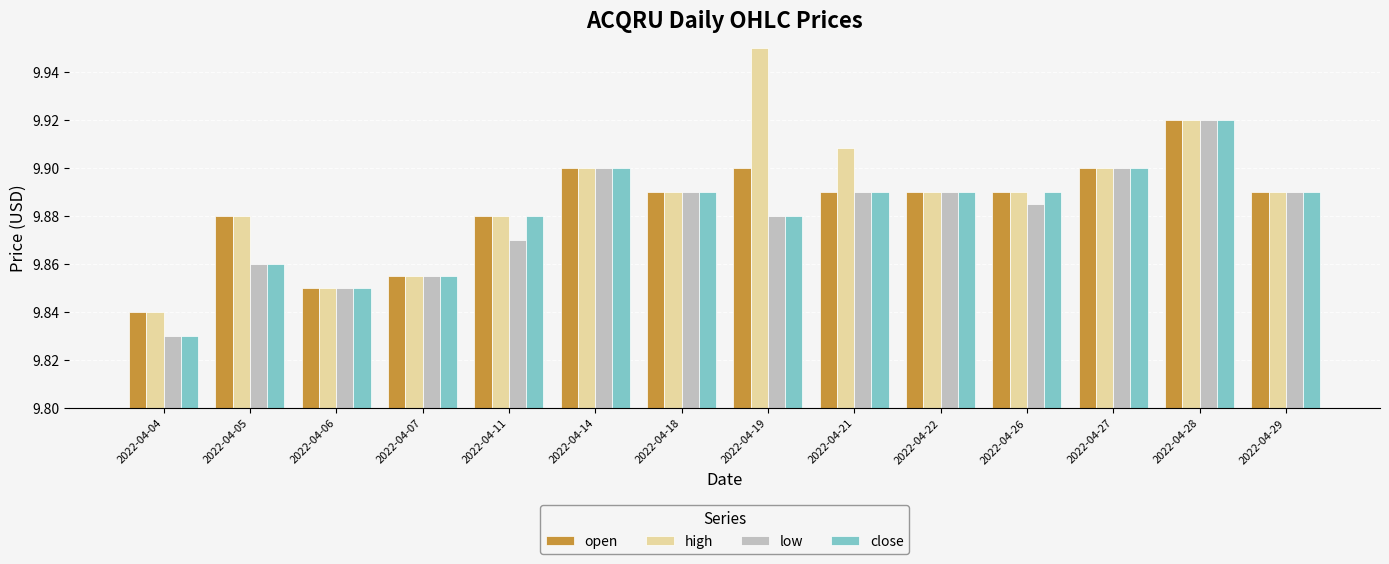

Count the high values in the range 9 to 10.

14